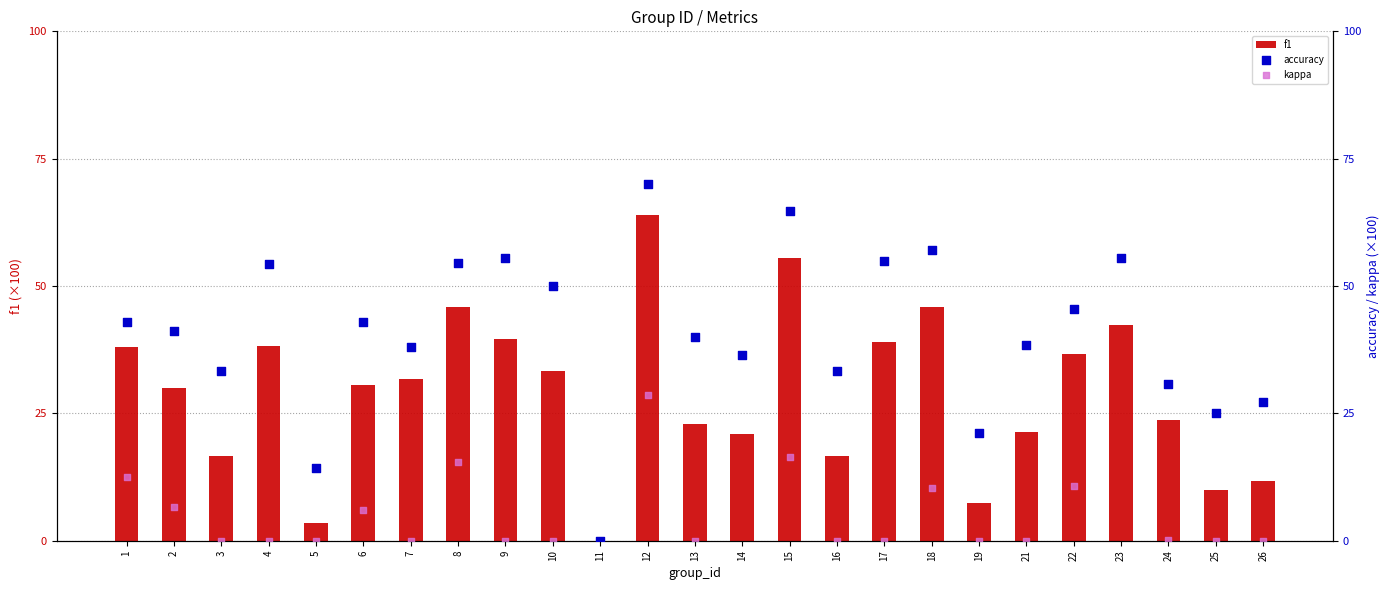

At which category is the sum across all series the highest?

12